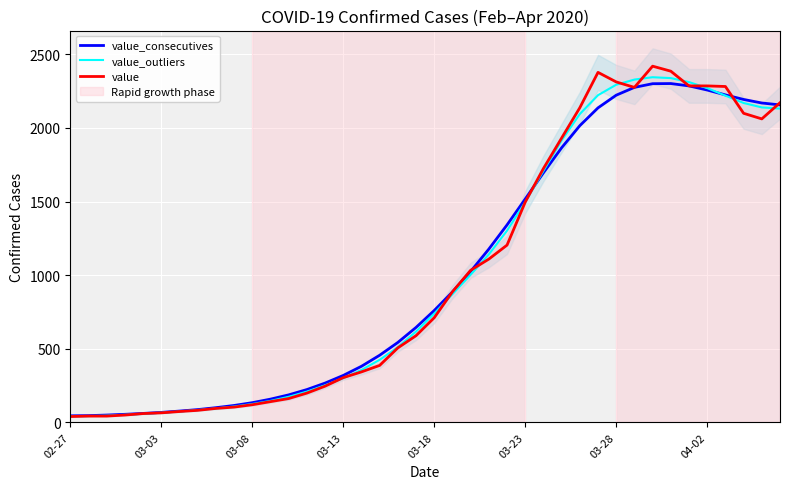

Reading left to right, list all the values displayed in this chart.

value_consecutives: 45	46	50	55	61	68	77	87	100	115	134	158	187	223	267	319	381	456	543	645	760	886	1025	1177	1341	1517	1695	1865	2015	2136	2222	2275	2300	2301	2285	2257	2224	2193	2169	2156
value_outliers: 42	43	46	52	58	66	74	84	95	108	125	146	174	209	252	300	356	425	511	617	739	871	1003	1141	1302	1496	1708	1915	2094	2222	2293	2328	2344	2338	2311	2270	2219	2169	2139	2131
value: 40	43	43	50	60	65	74	82	95	104	120	141	162	199	246	304	343	387	506	589	711	887	1033	1109	1204	1496	1724	1931	2137	2377	2312	2275	2419	2385	2285	2285	2281	2099	2061	2171